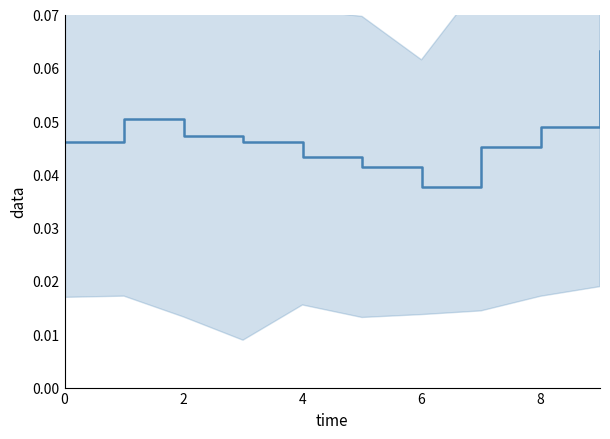

The chart shows a value of 0.0 at 6. True or false?

True